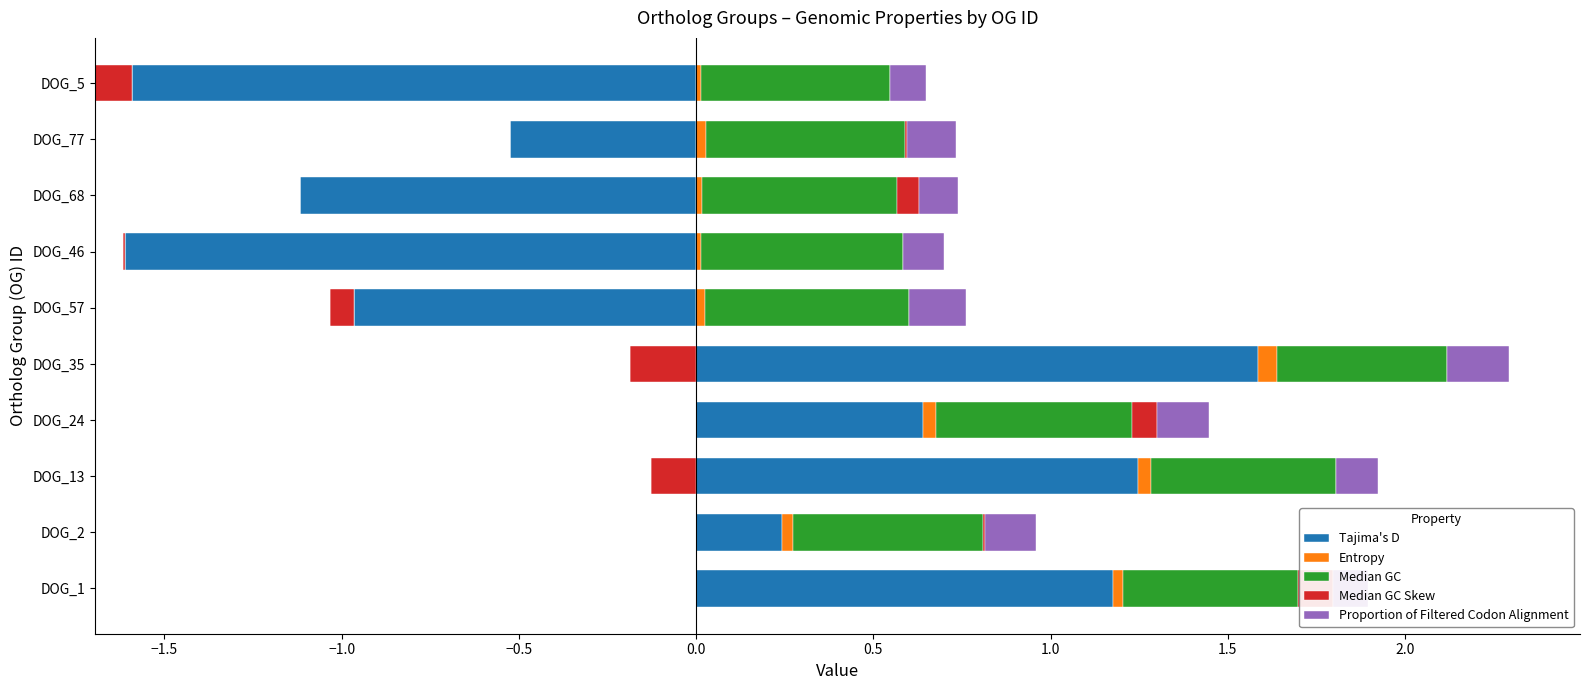

What is the approximate value of Tajima's D at DOG_35?

1.6